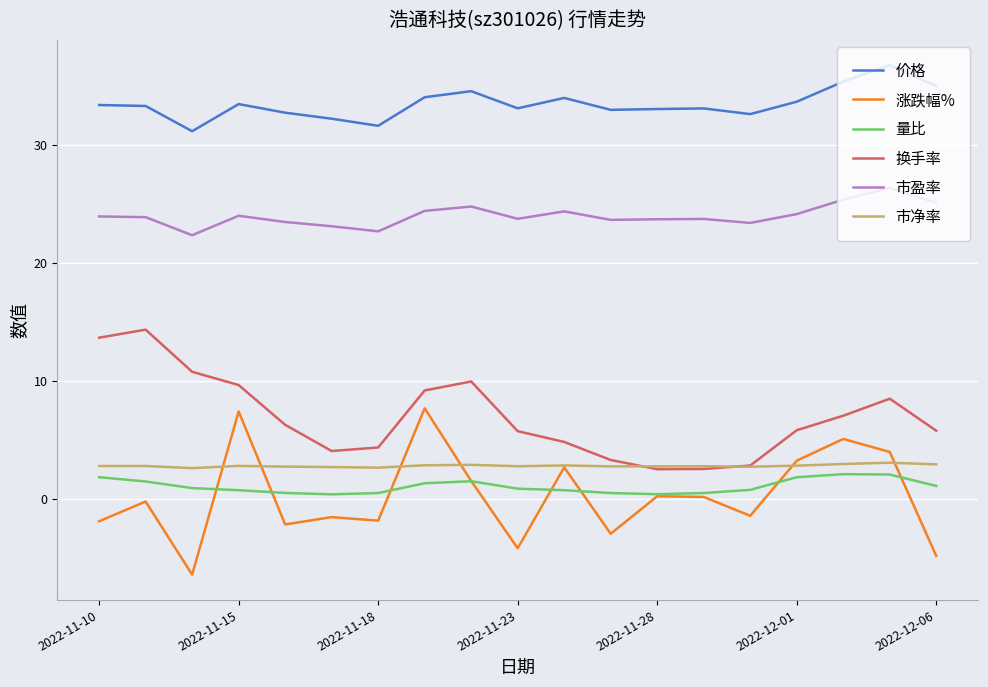

True or false: 换手率 and 价格 intersect in this chart.

False